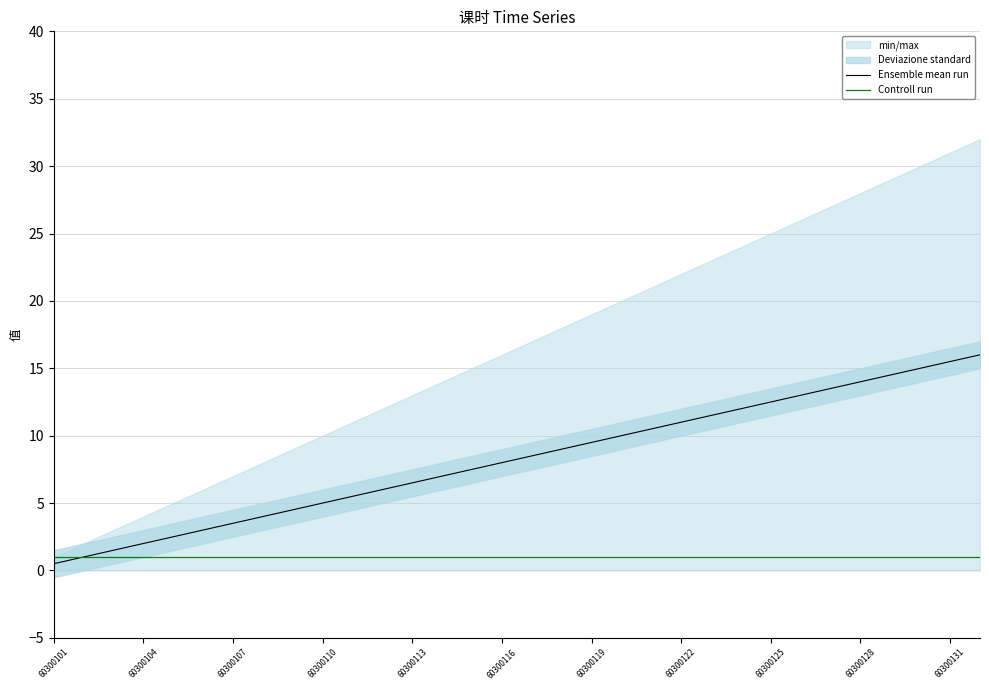

What are all the series names shown in the legend?

Ensemble mean run, Controll run